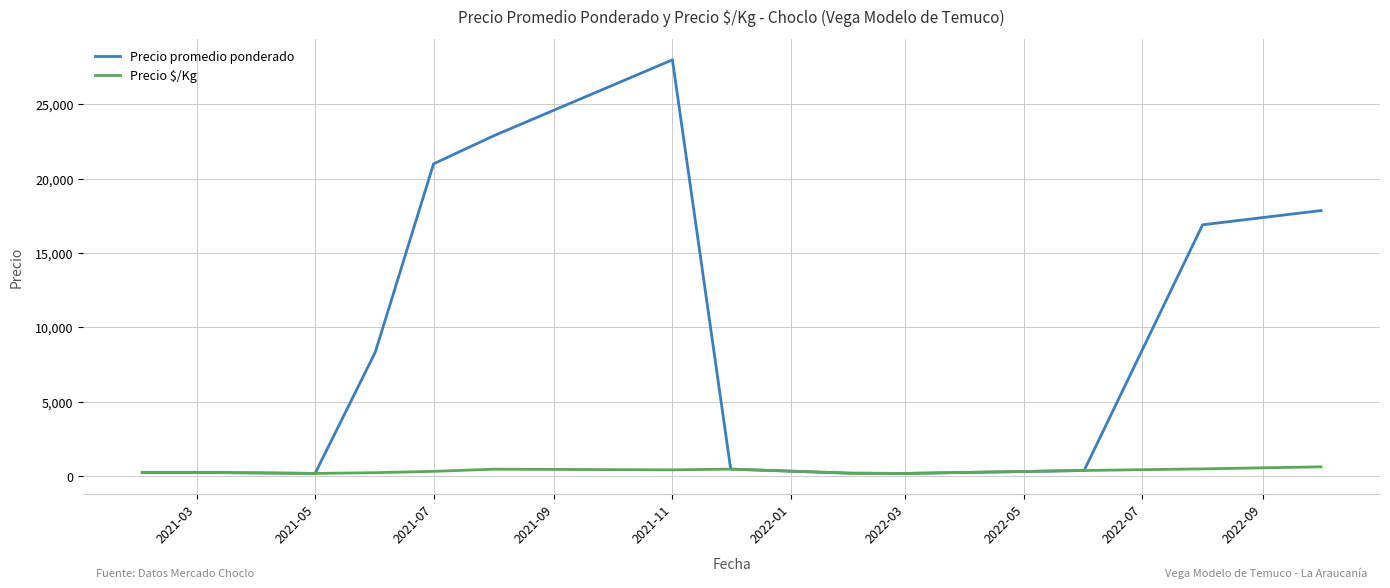

Which series has the largest total across all categories?

Precio promedio ponderado